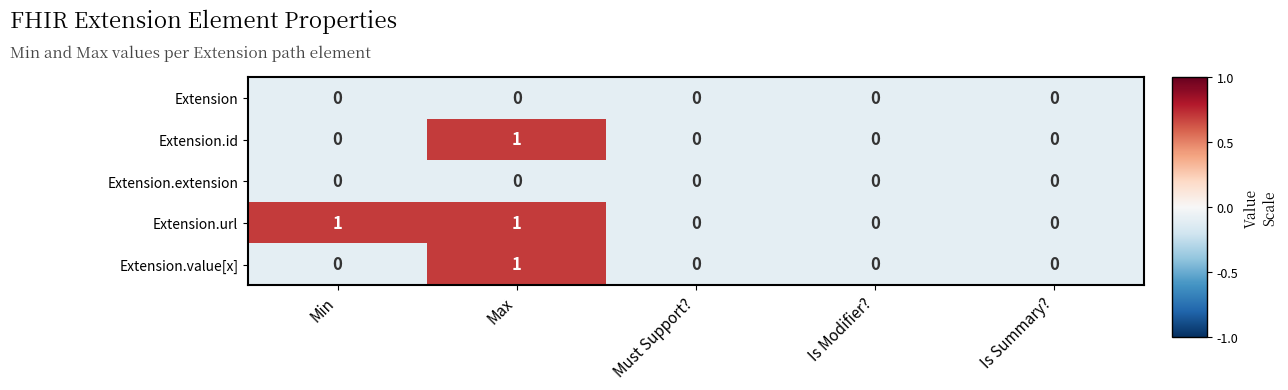

What is the total value across all series at Max?

3